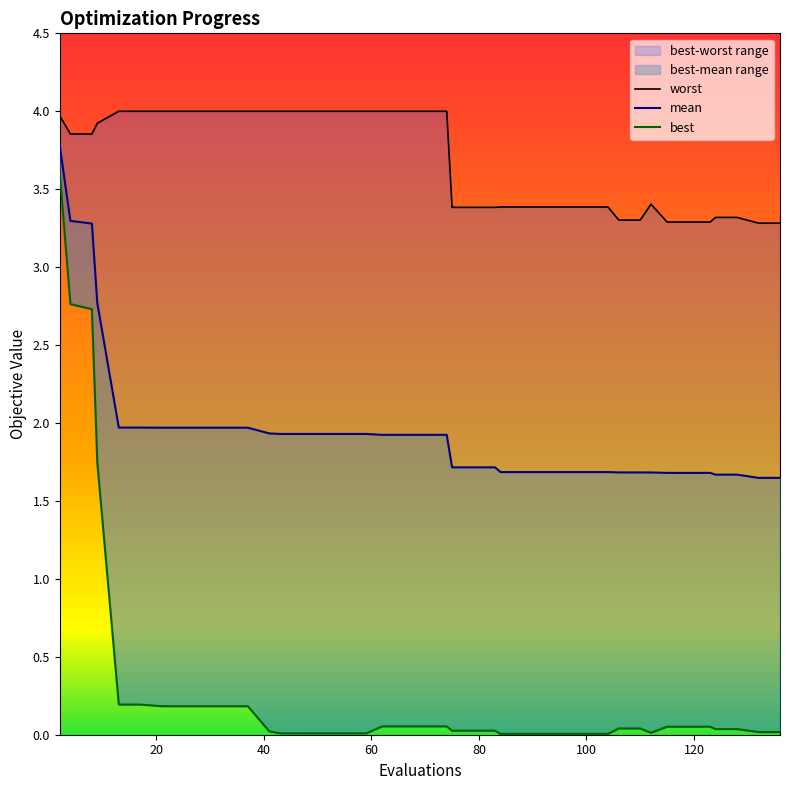

True or false: worst and best cross at least once.

False